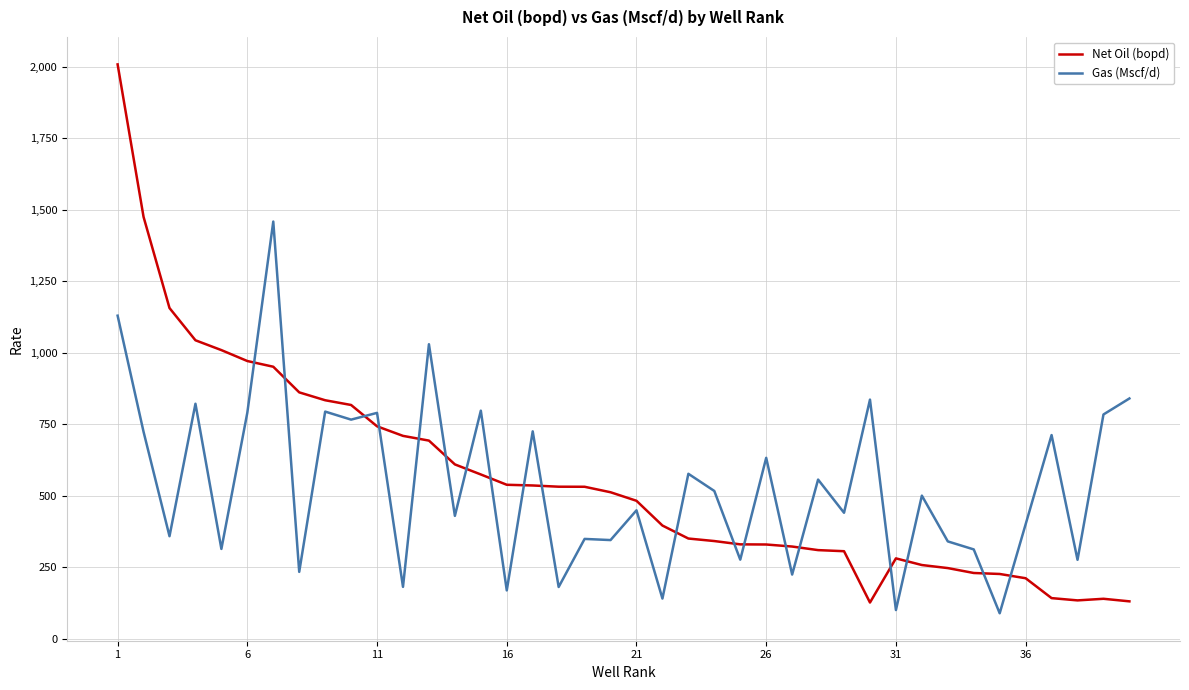

After their last crossing, which series has the higher values: Net Oil (bopd) or Gas (Mscf/d)?

Gas (Mscf/d)